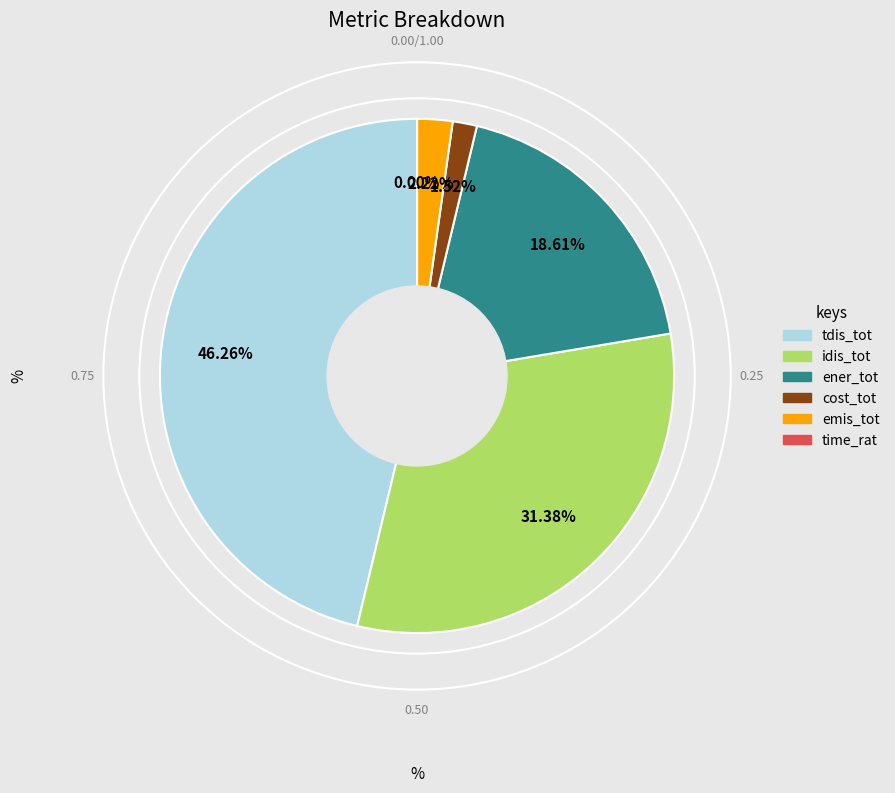

What percentage is the idis_tot slice, to the nearest percent?

31%